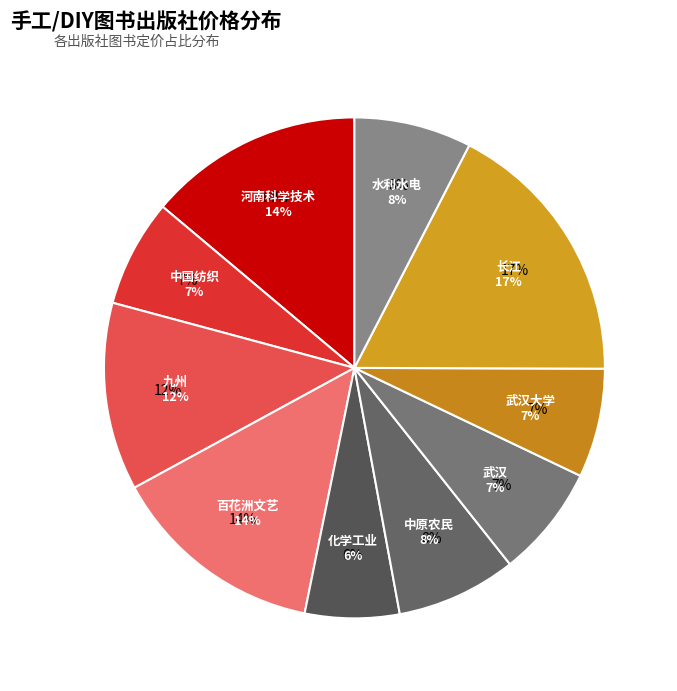

The 水利水电出版社 slice represents 8% of the pie. True or false?

True